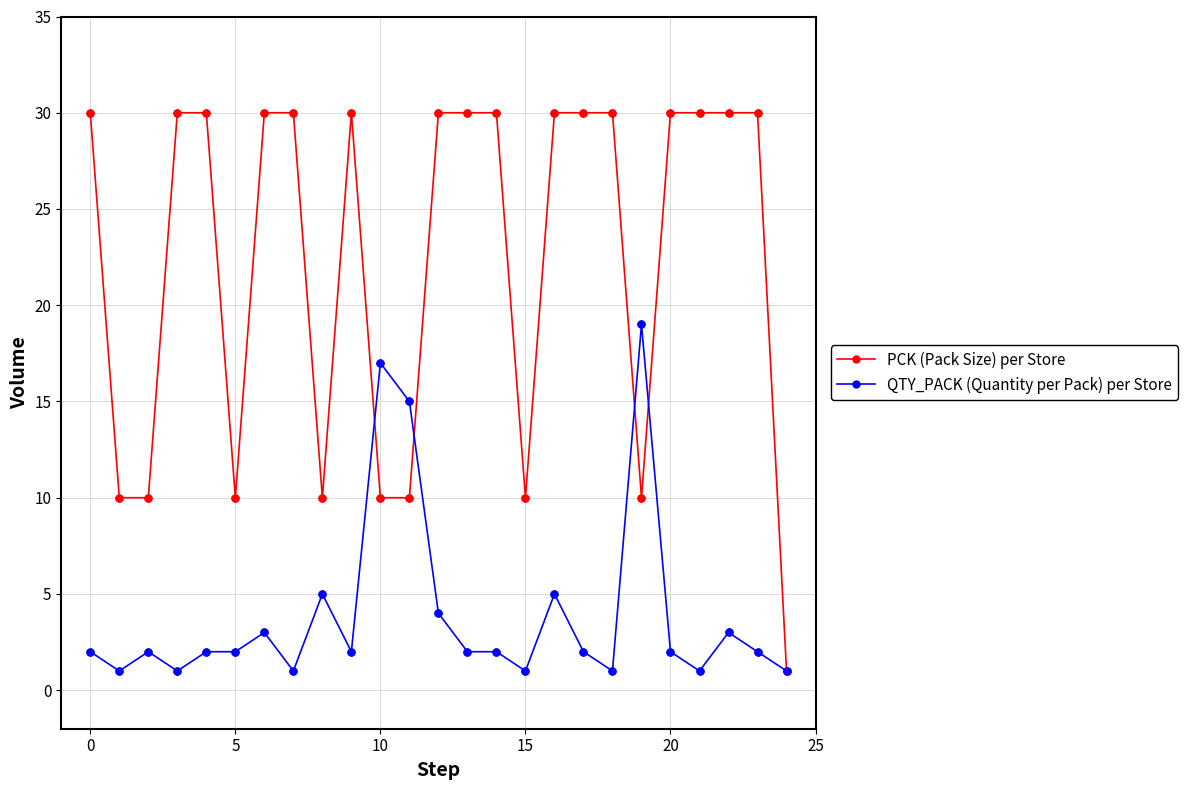

Which series has the widest spread of values?

PCK (Pack Size) per Store